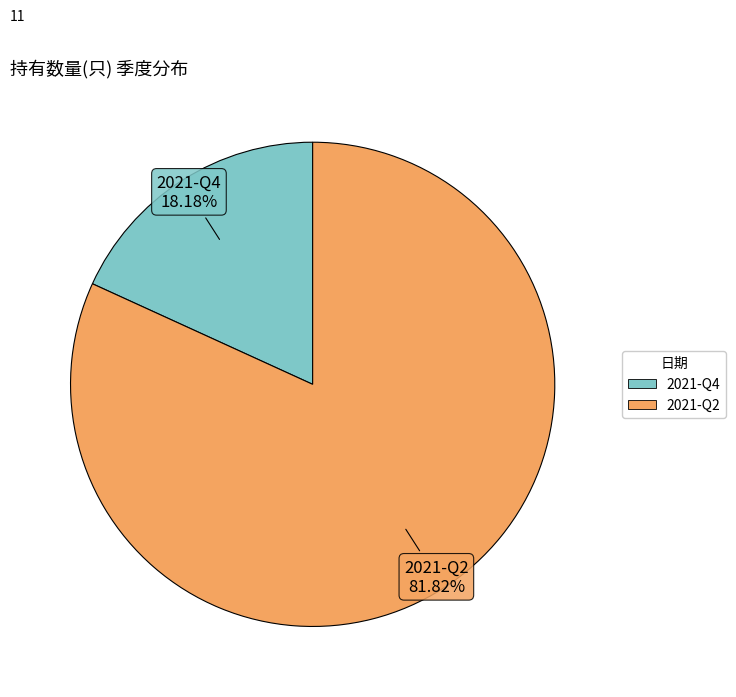

To the nearest percent, what is the combined percentage of 2021-Q2 and 2021-Q4?

100%